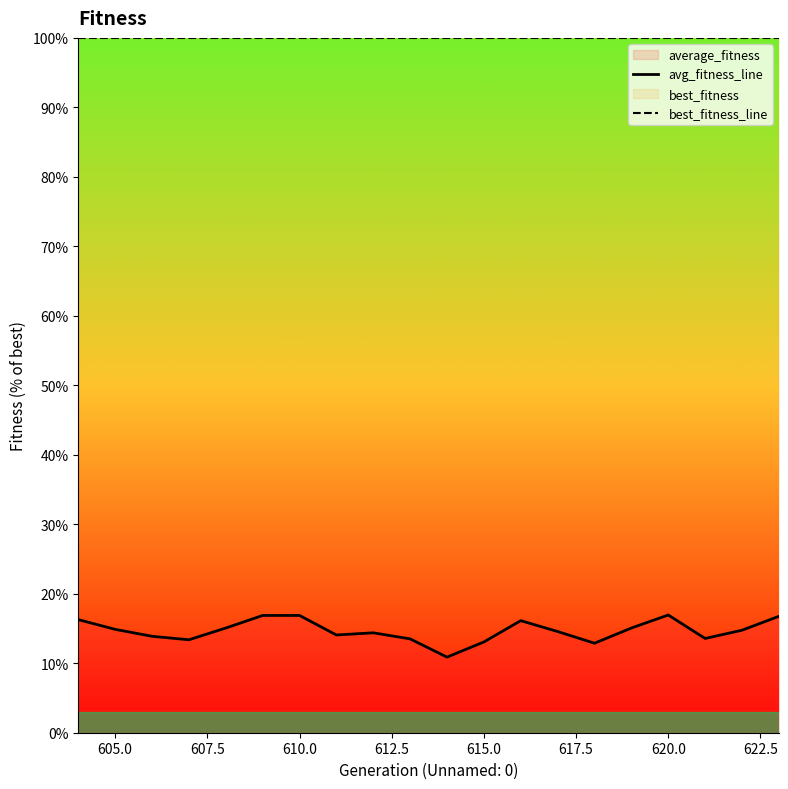

What is the lowest value of the average_fitness series?

10.9